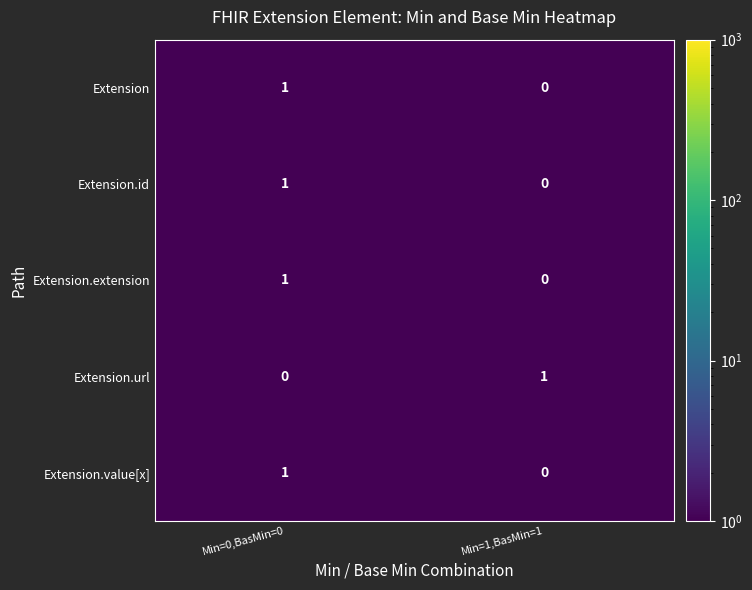

The value of Extension.id at Min=0,BasMin=0 is 1. True or false?

True